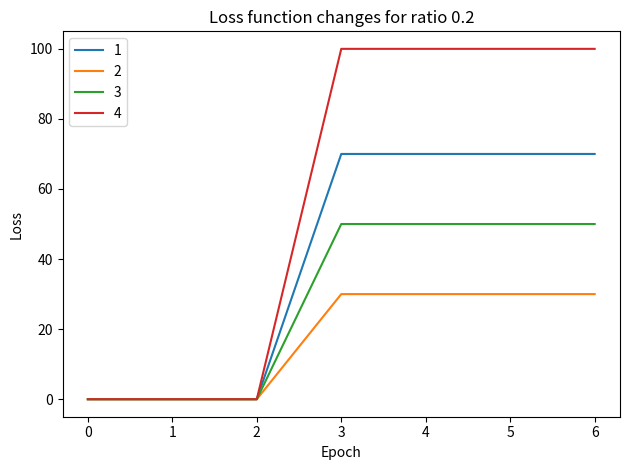

The 4 series shows 138 at 5. True or false?

False